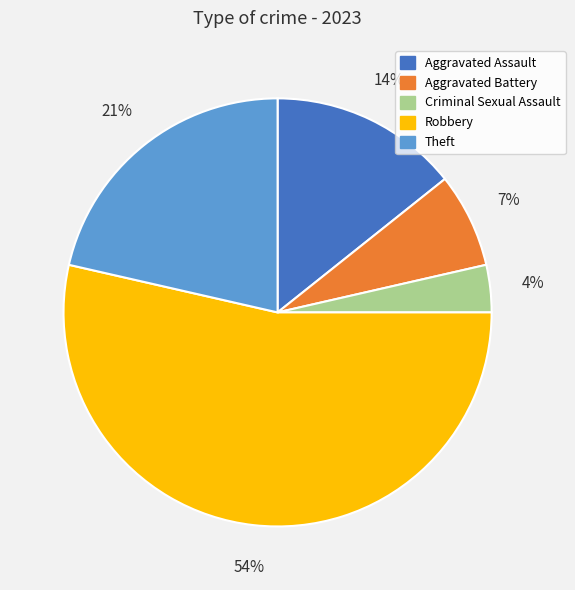

To the nearest percent, what is the difference between the largest and smallest slice percentages?

50%